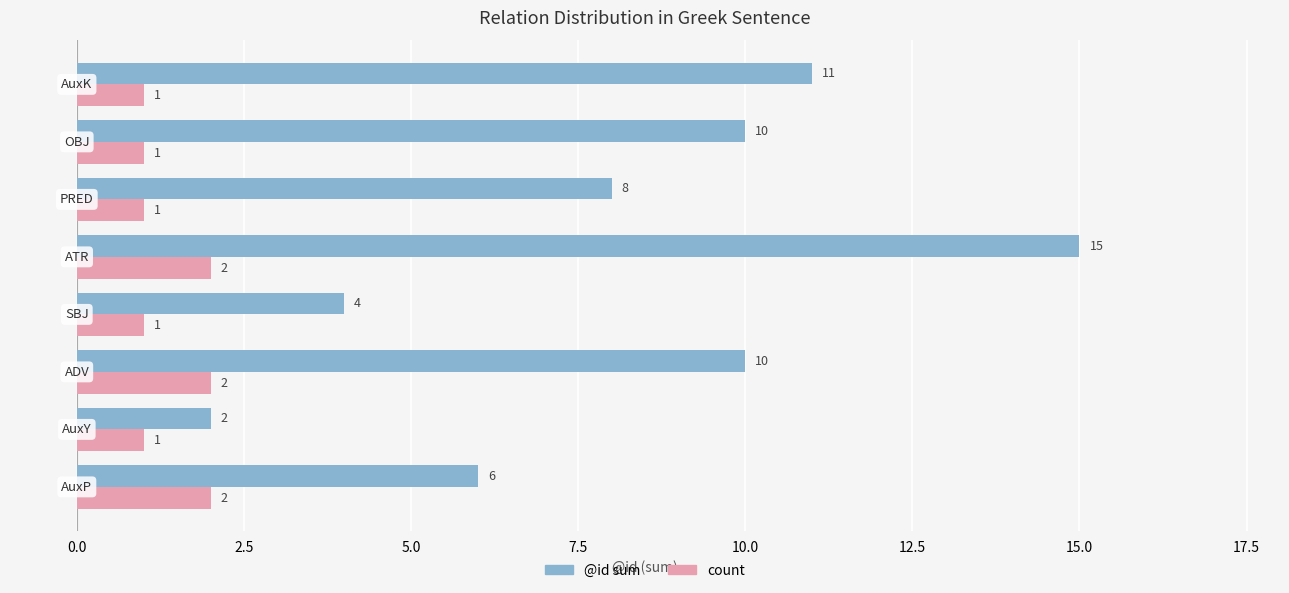

Which series has the largest total across all categories?

@id sum